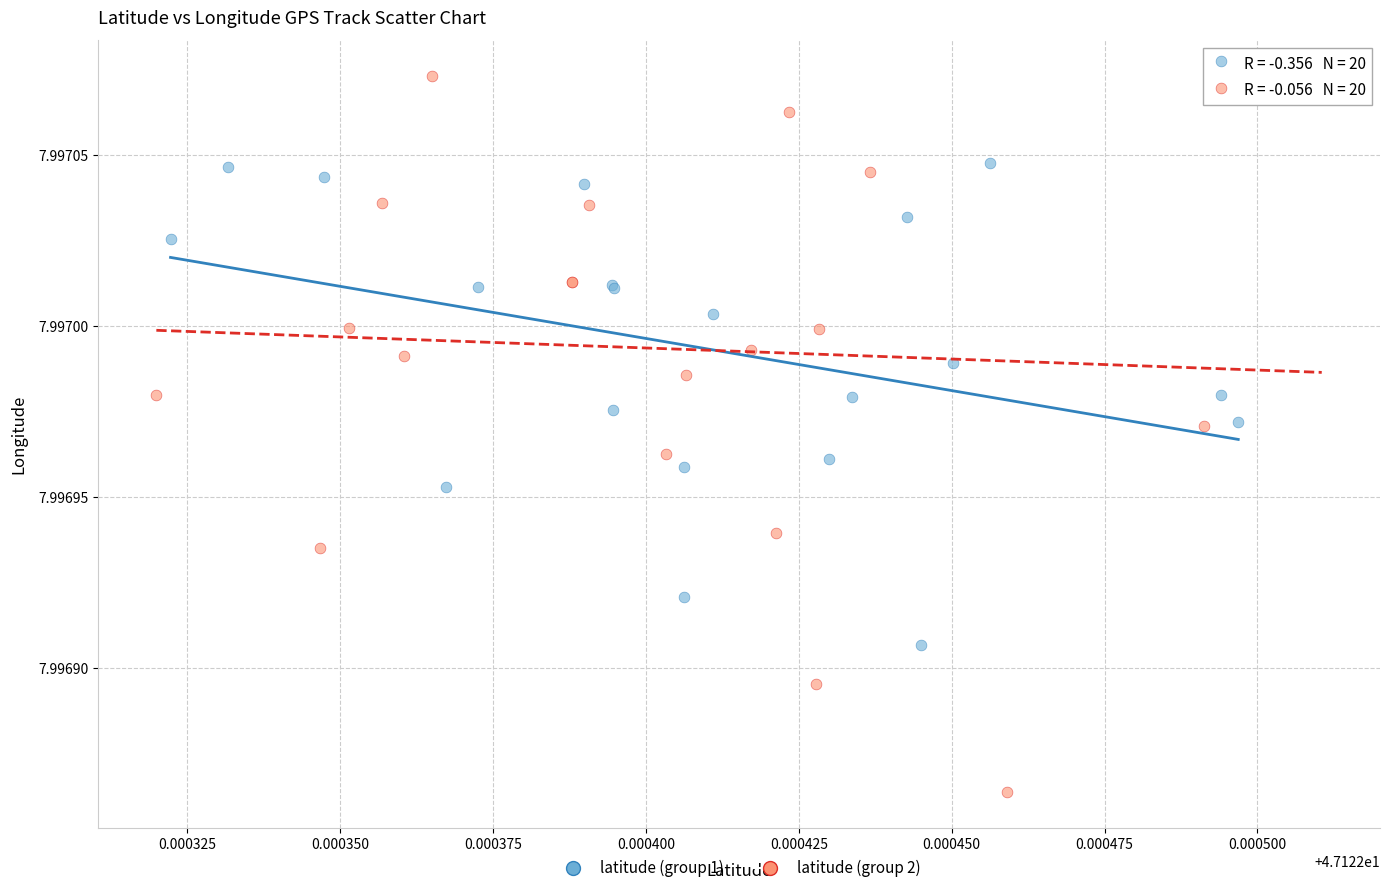

Which series reaches the maximum Y coordinate?

latitude (group 2)